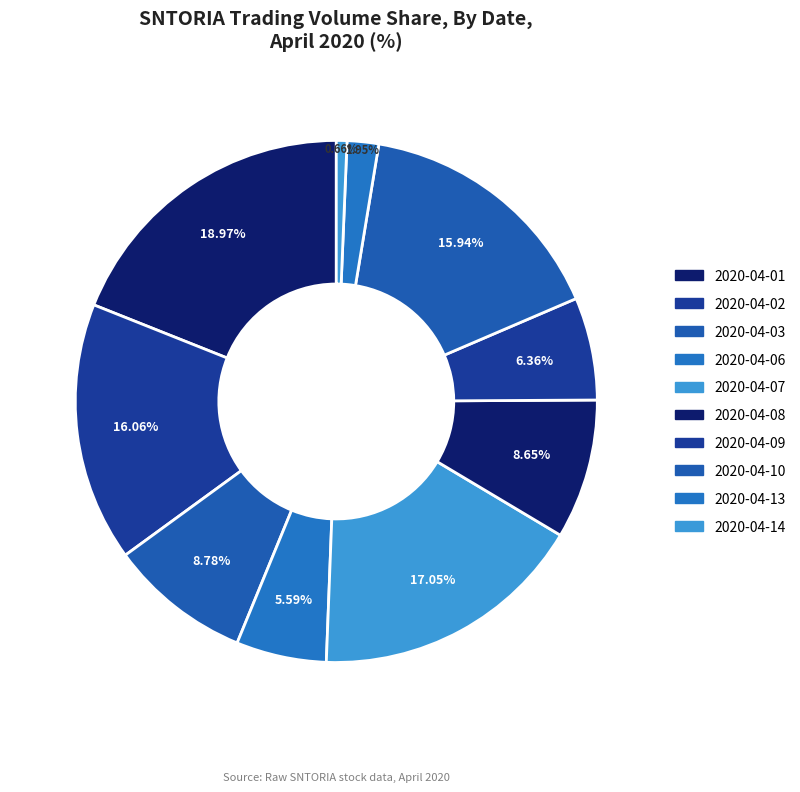

To the nearest percent, what portion does 2020-04-01 represent?

19%